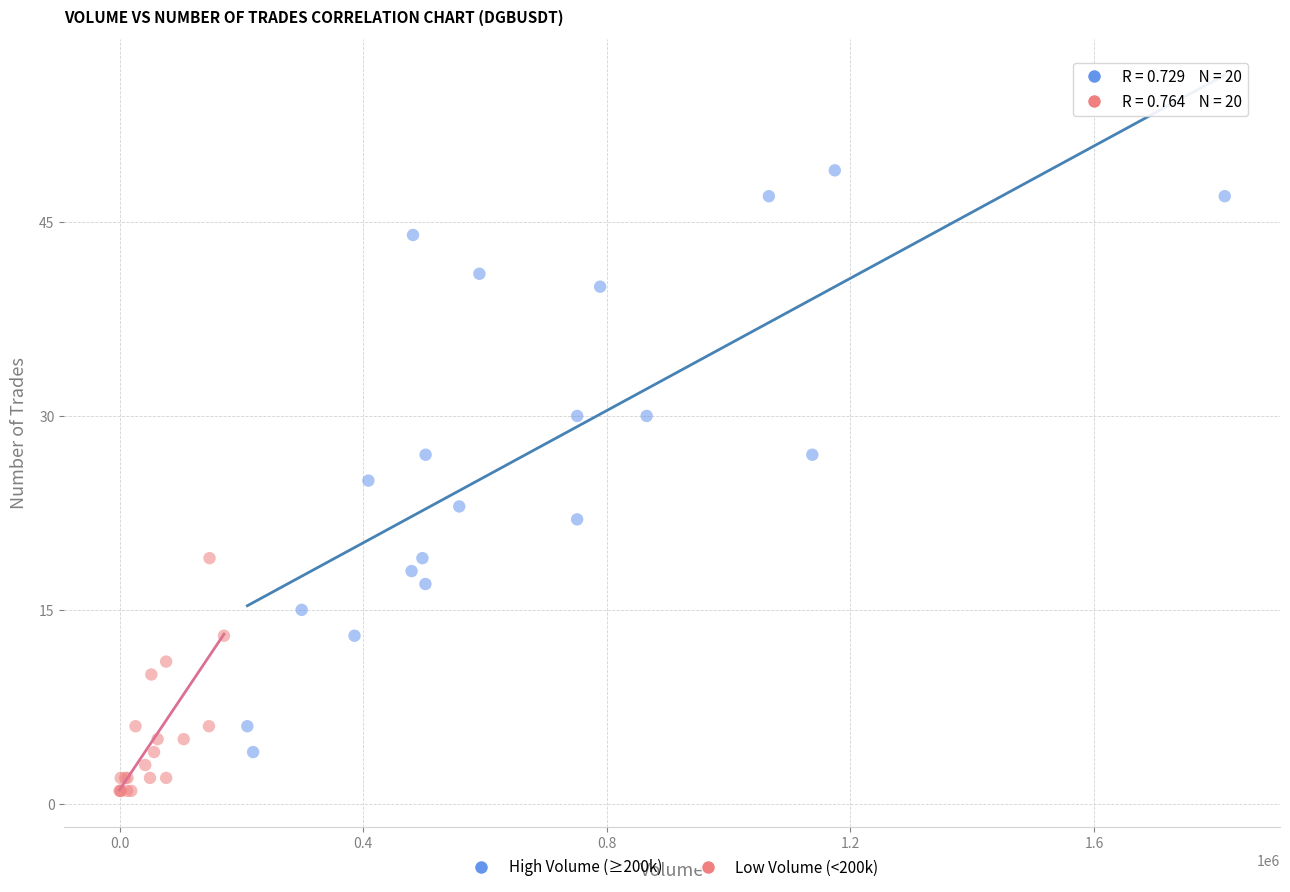

Which series reaches the maximum Y coordinate?

High Volume (≥200k)